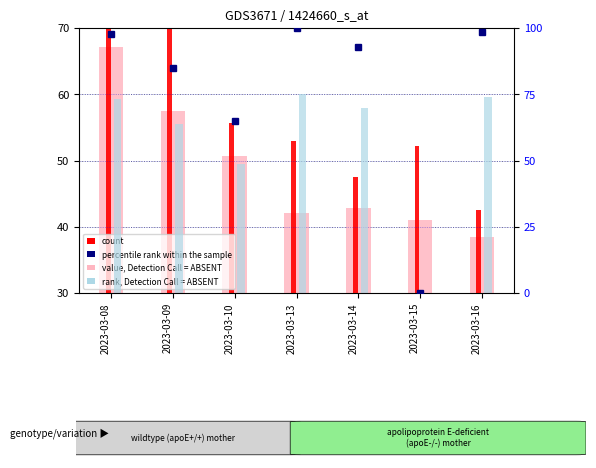

Does the chart contain stacked bars?

No